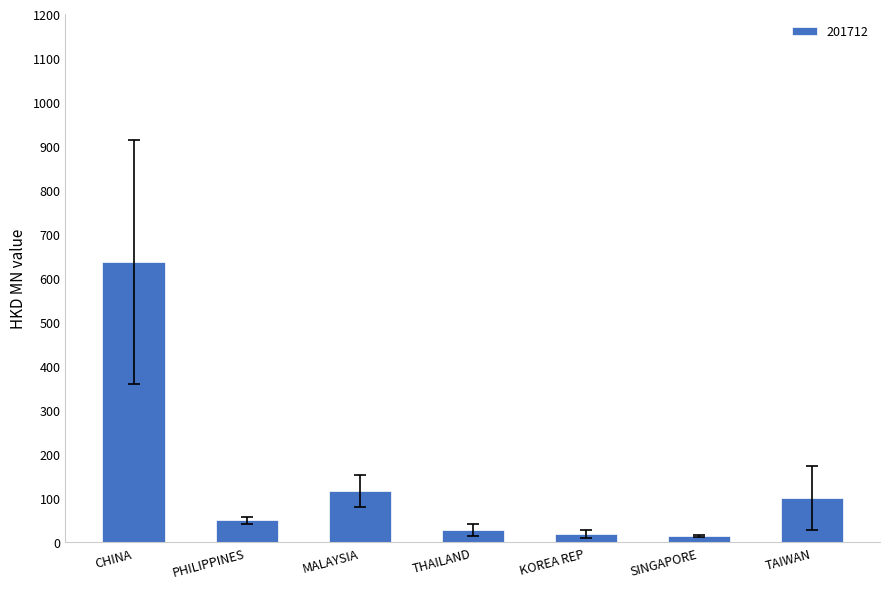

What is the maximum value shown in the chart?

636.0